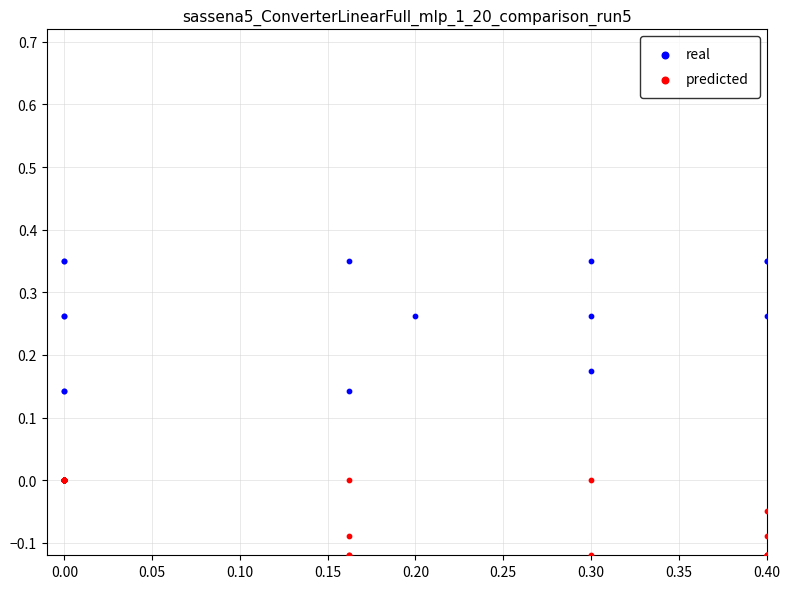

Which series reaches the minimum Y coordinate?

predicted